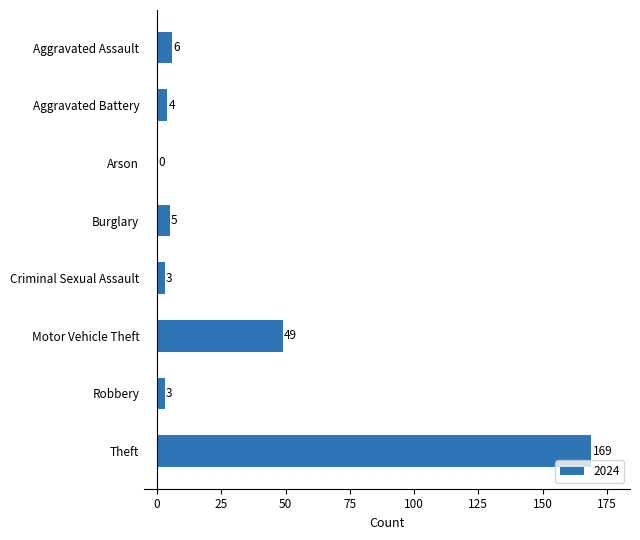

How many series are shown in this chart?

1